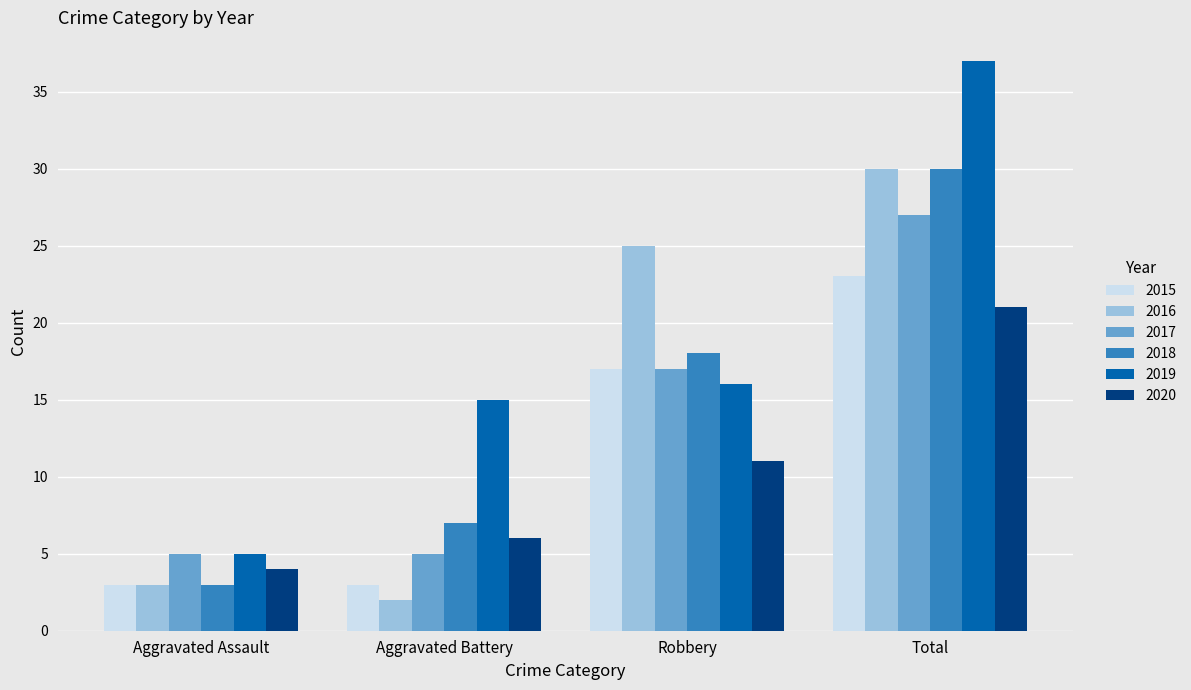

Count the 2015 values in the range 3 to 23.

4